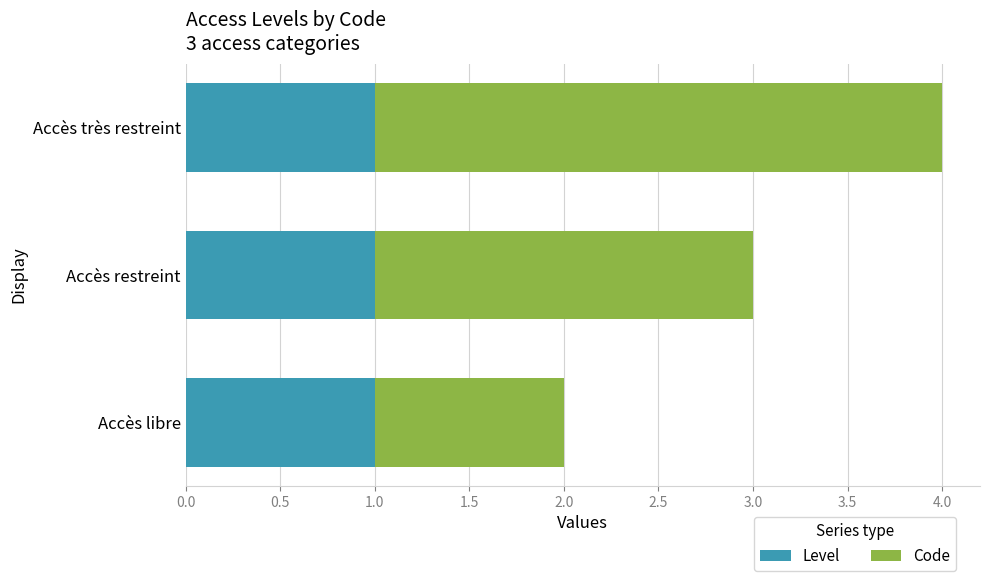

The Level series shows 1 at Accès restreint. True or false?

True